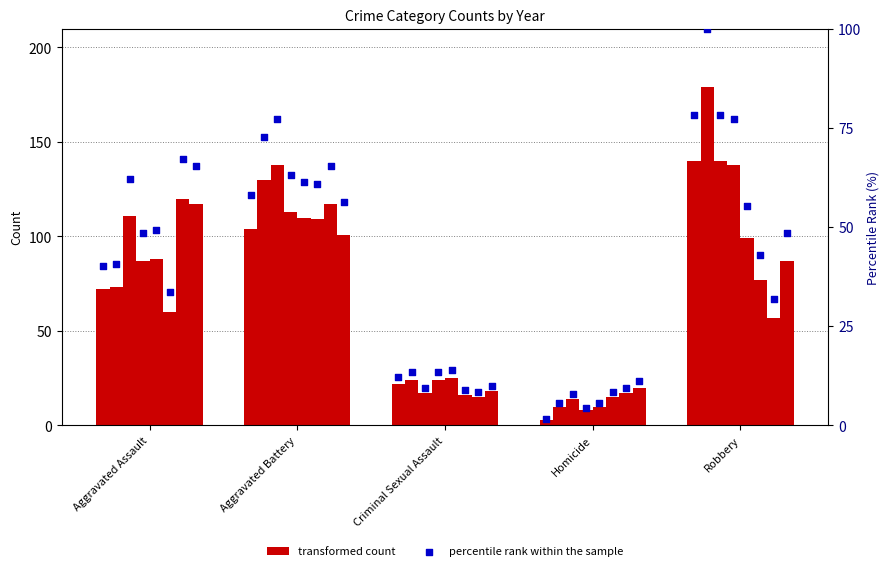

Which series reaches the minimum Y coordinate?

percentile rank within the sample